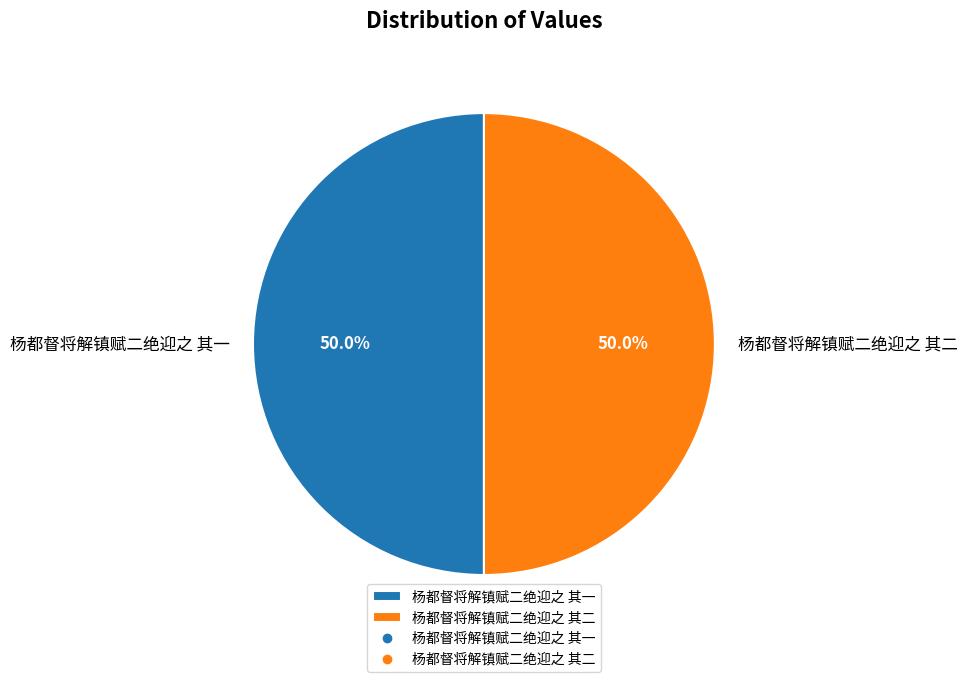

To the nearest percent, what portion does 杨都督将解镇赋二绝迎之 其二 represent?

50%